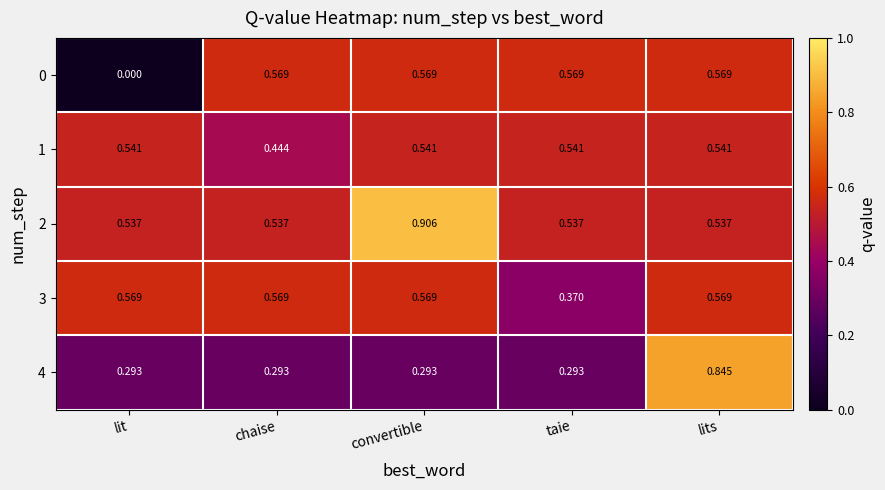

At which label is 0 closest to 0?

lit